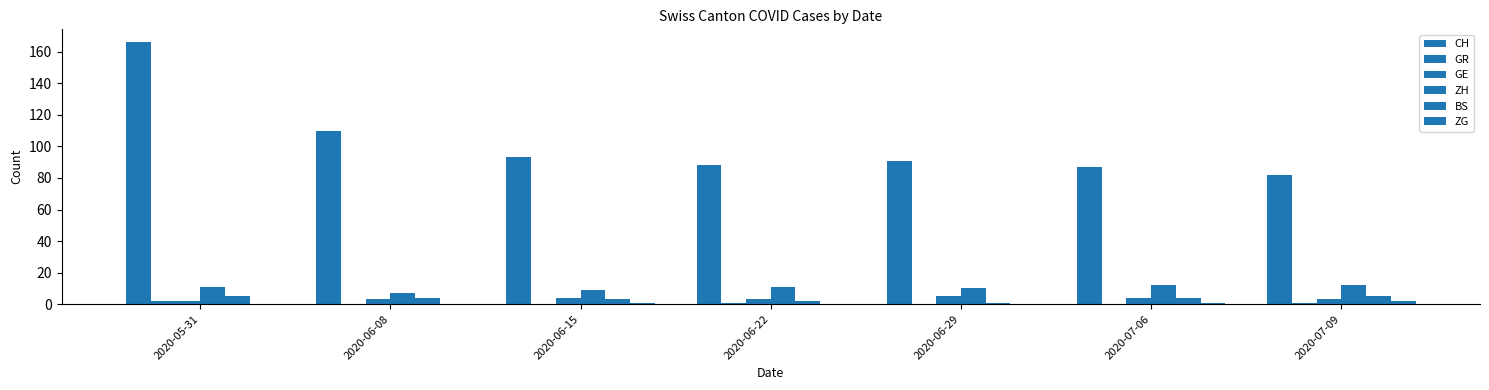

What is the approximate value of BS at 2020-07-06?

4